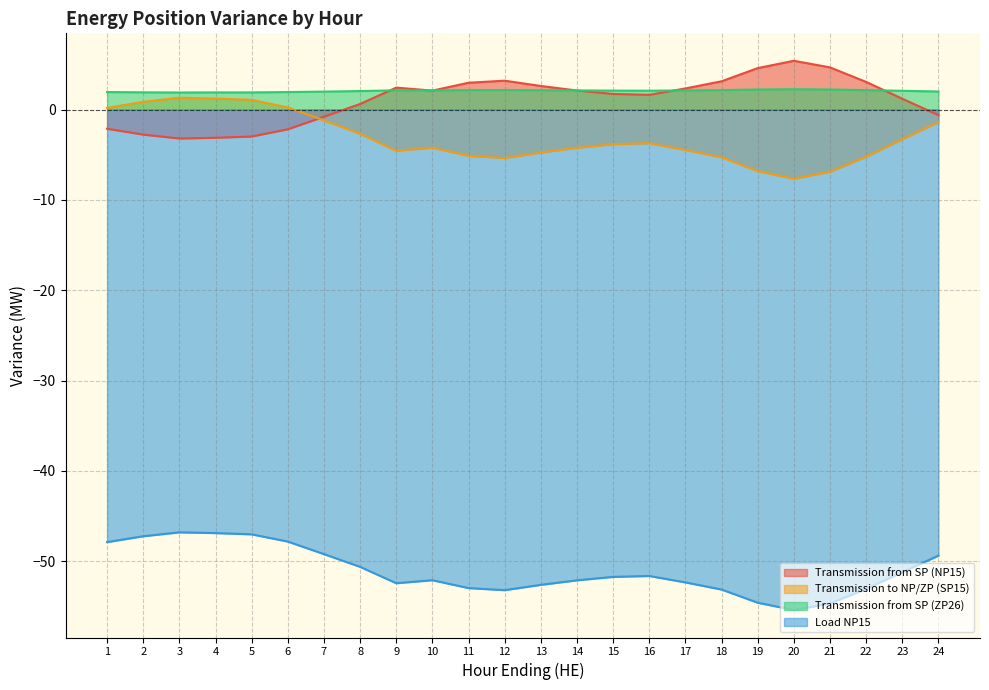

What is the value of the Load NP15 point at the 15th from the left?

-51.7